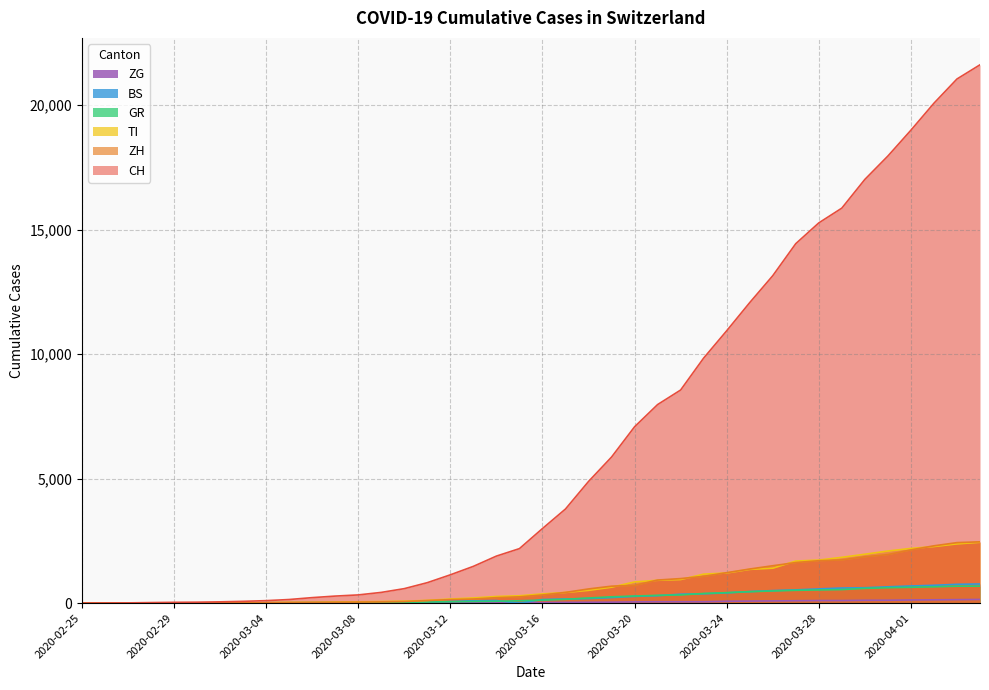

Which category has the lowest value across all series?

2020-02-25